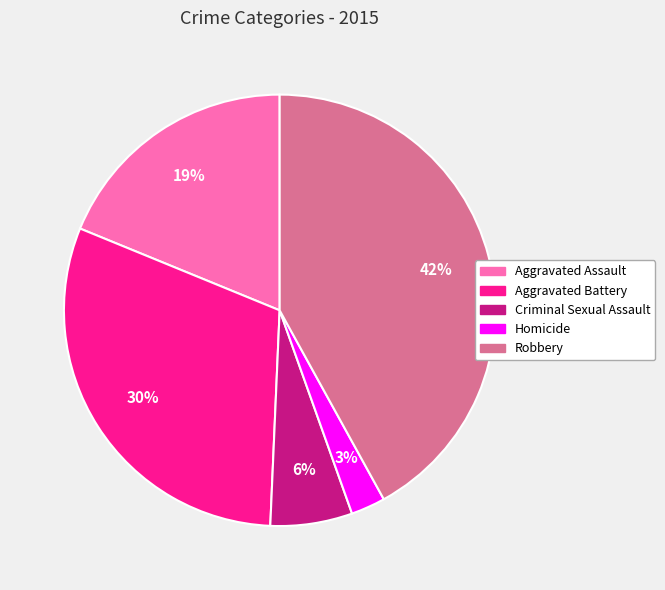

Which slice is the largest?

Robbery